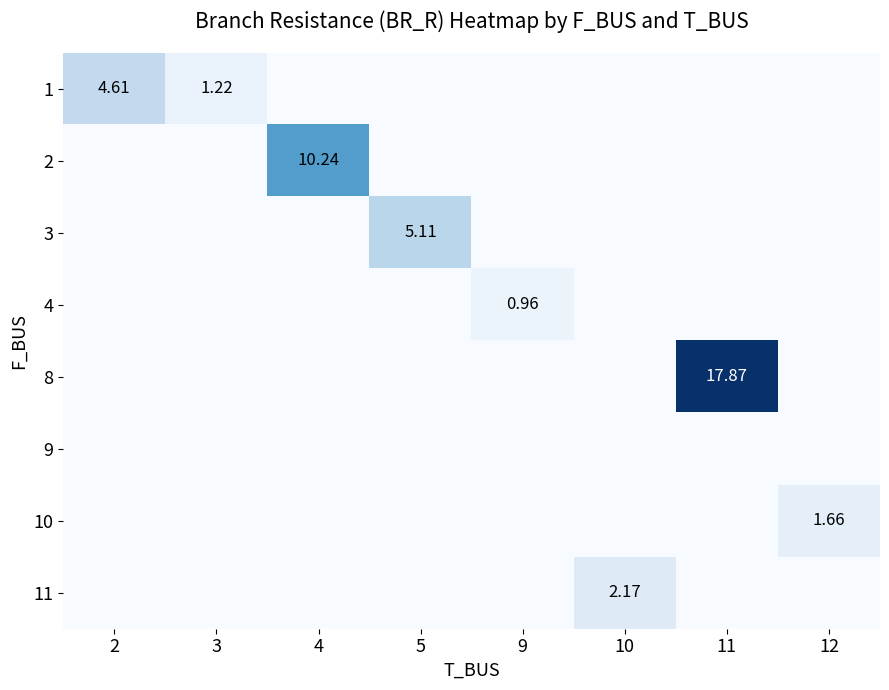

Is the value of 3 at 5 greater than the value of 11 at 10?

Yes